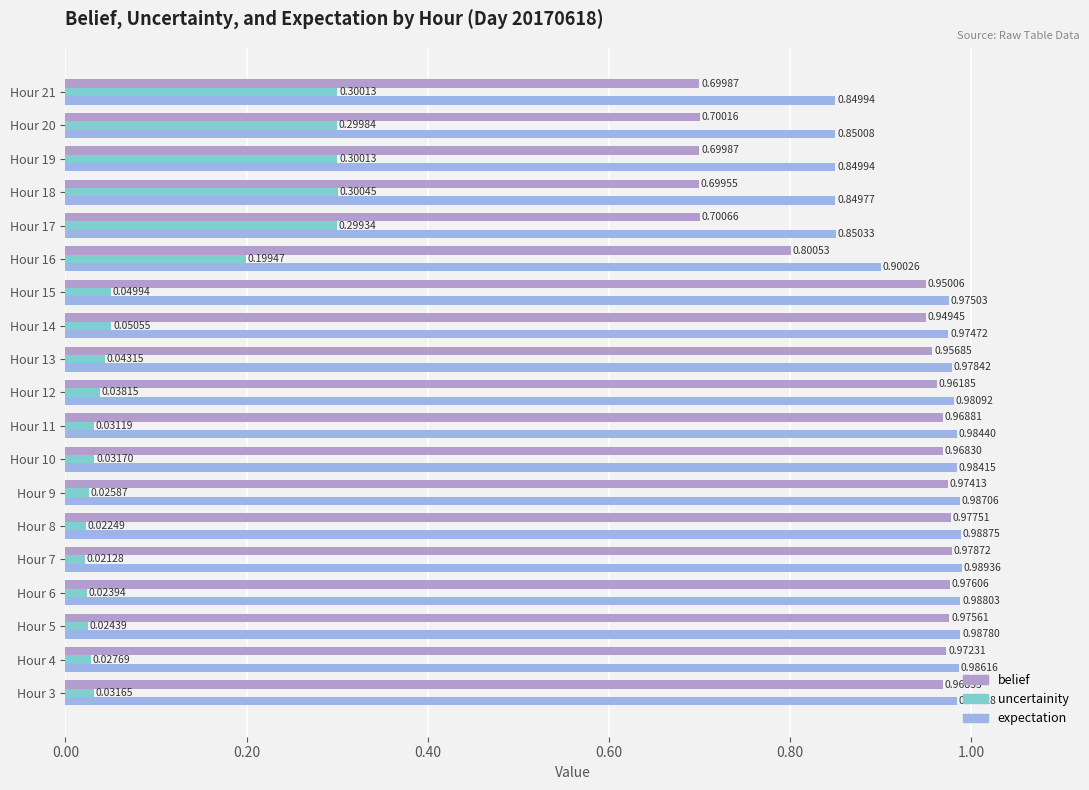

What is the difference between the uncertainity values at Hour 21 and Hour 15?

0.3